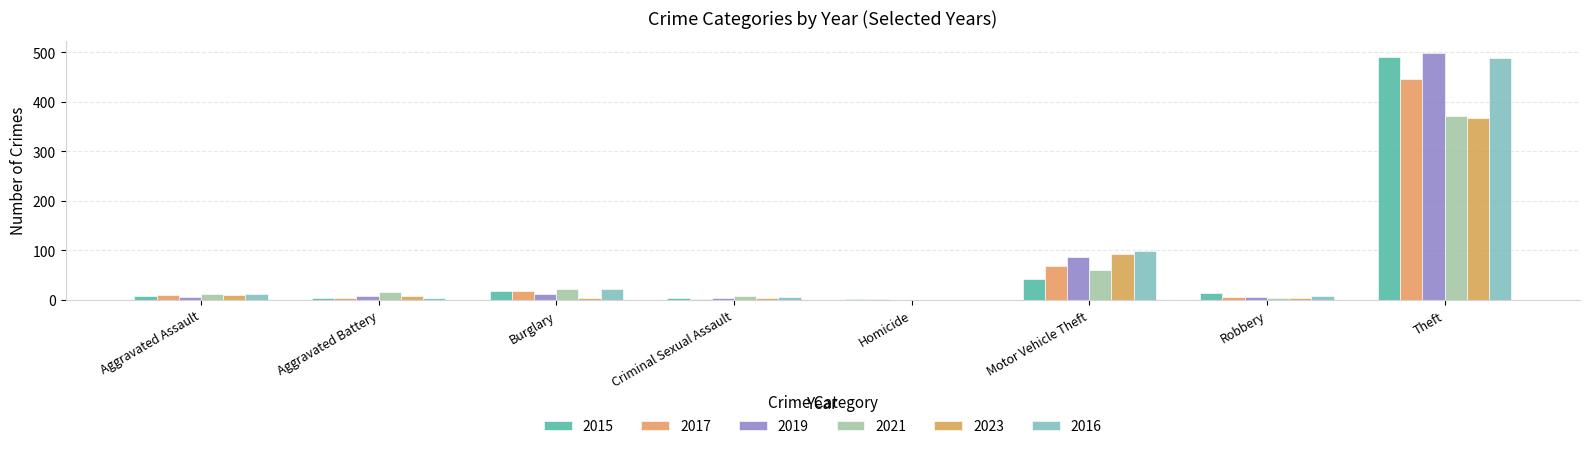

How many categories are shown in the chart?

8